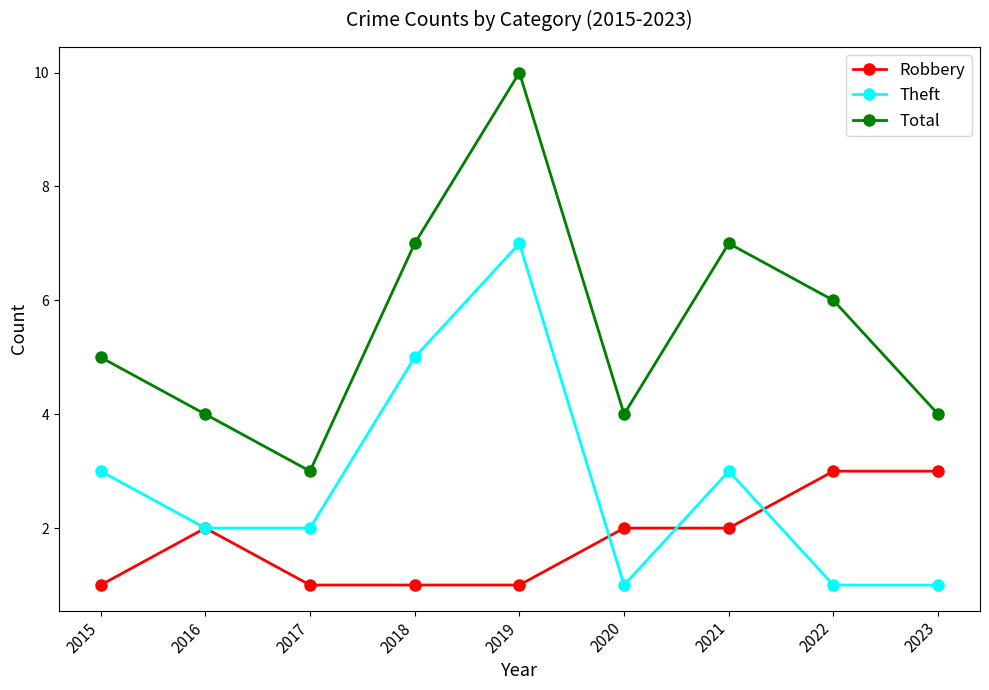

What is the spread (max minus min) of values at 2020?

3